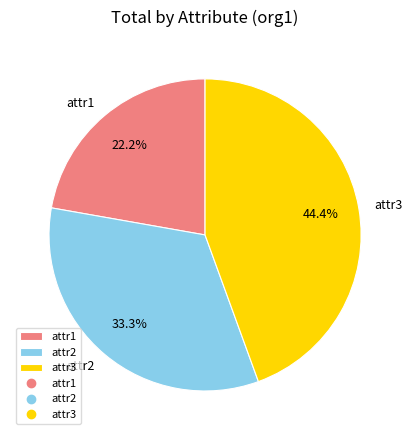

To the nearest percent, what is the difference between the attr2 and attr1 slice percentages?

11%